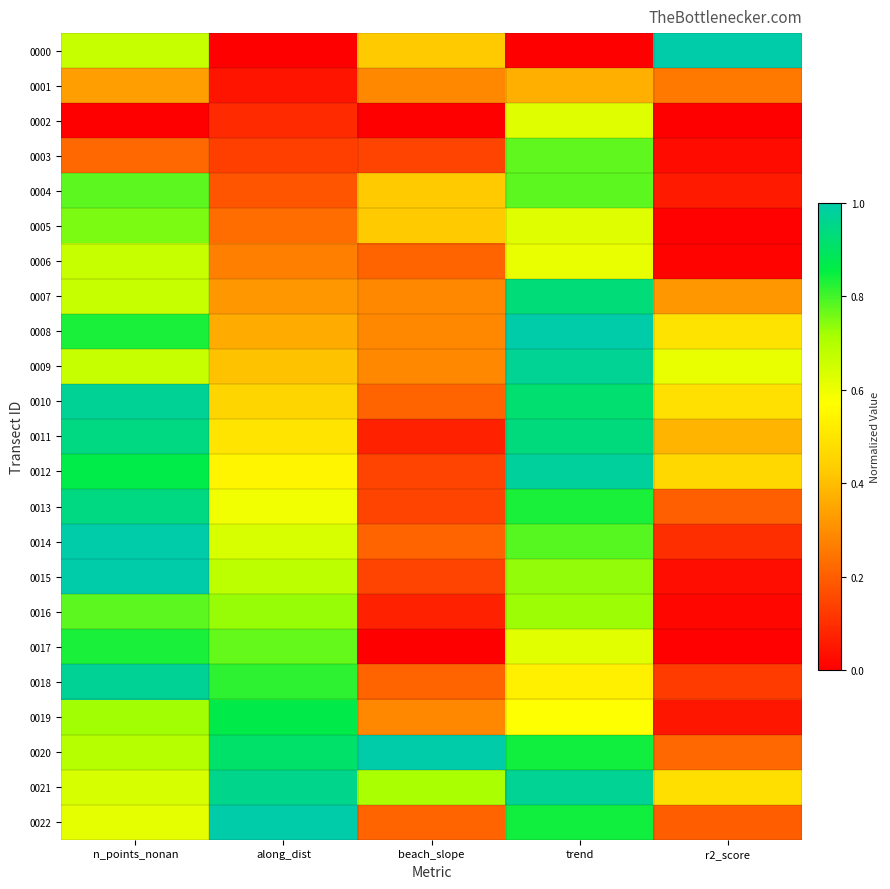

Reading right to left, extract all data points from this chart.

0000: r2_score=1.0	trend=0.0	beach_slope=0.4	along_dist=0.0	n_points_nonan=0.7
0001: r2_score=0.3	trend=0.4	beach_slope=0.3	along_dist=0.0	n_points_nonan=0.3
0002: r2_score=0.0	trend=0.6	beach_slope=0.0	along_dist=0.1	n_points_nonan=0.0
0003: r2_score=0.0	trend=0.8	beach_slope=0.1	along_dist=0.1	n_points_nonan=0.2
0004: r2_score=0.1	trend=0.8	beach_slope=0.4	along_dist=0.2	n_points_nonan=0.8
0005: r2_score=0.0	trend=0.6	beach_slope=0.4	along_dist=0.2	n_points_nonan=0.8
0006: r2_score=0.0	trend=0.6	beach_slope=0.2	along_dist=0.3	n_points_nonan=0.7
0007: r2_score=0.3	trend=0.9	beach_slope=0.3	along_dist=0.3	n_points_nonan=0.7
0008: r2_score=0.5	trend=1.0	beach_slope=0.3	along_dist=0.4	n_points_nonan=0.8
0009: r2_score=0.6	trend=1.0	beach_slope=0.3	along_dist=0.4	n_points_nonan=0.7
0010: r2_score=0.5	trend=0.9	beach_slope=0.2	along_dist=0.5	n_points_nonan=1.0
0011: r2_score=0.4	trend=0.9	beach_slope=0.1	along_dist=0.5	n_points_nonan=0.9
0012: r2_score=0.5	trend=1.0	beach_slope=0.1	along_dist=0.5	n_points_nonan=0.9
0013: r2_score=0.2	trend=0.8	beach_slope=0.1	along_dist=0.6	n_points_nonan=0.9
0014: r2_score=0.1	trend=0.8	beach_slope=0.2	along_dist=0.6	n_points_nonan=1.0
0015: r2_score=0.0	trend=0.7	beach_slope=0.1	along_dist=0.7	n_points_nonan=1.0
0016: r2_score=0.0	trend=0.7	beach_slope=0.1	along_dist=0.7	n_points_nonan=0.8
0017: r2_score=0.0	trend=0.6	beach_slope=0.0	along_dist=0.8	n_points_nonan=0.8
0018: r2_score=0.1	trend=0.5	beach_slope=0.2	along_dist=0.8	n_points_nonan=1.0
0019: r2_score=0.0	trend=0.6	beach_slope=0.3	along_dist=0.9	n_points_nonan=0.7
0020: r2_score=0.2	trend=0.8	beach_slope=1.0	along_dist=0.9	n_points_nonan=0.7
0021: r2_score=0.5	trend=1.0	beach_slope=0.7	along_dist=1.0	n_points_nonan=0.6
0022: r2_score=0.2	trend=0.8	beach_slope=0.2	along_dist=1.0	n_points_nonan=0.6